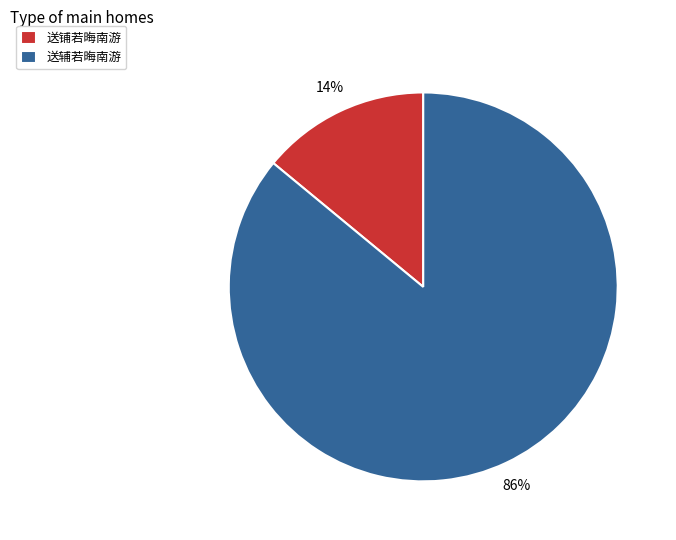

True or false: 送辅若晦南游 accounts for 86% of the total.

True